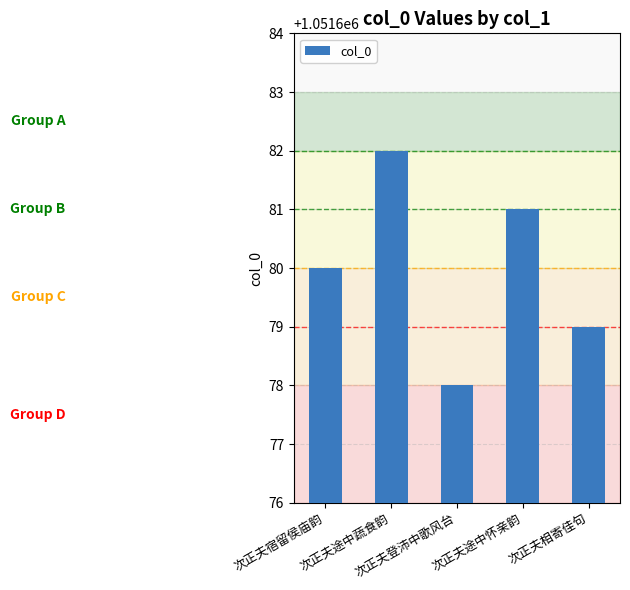

What position from the right is 次正夫登沛中歌风台?

3